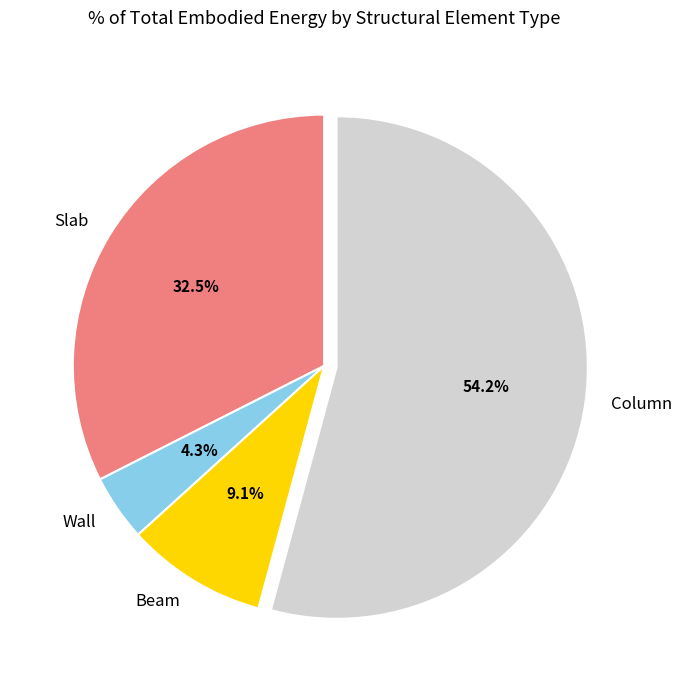

True or false: Beam accounts for 9% of the total.

True